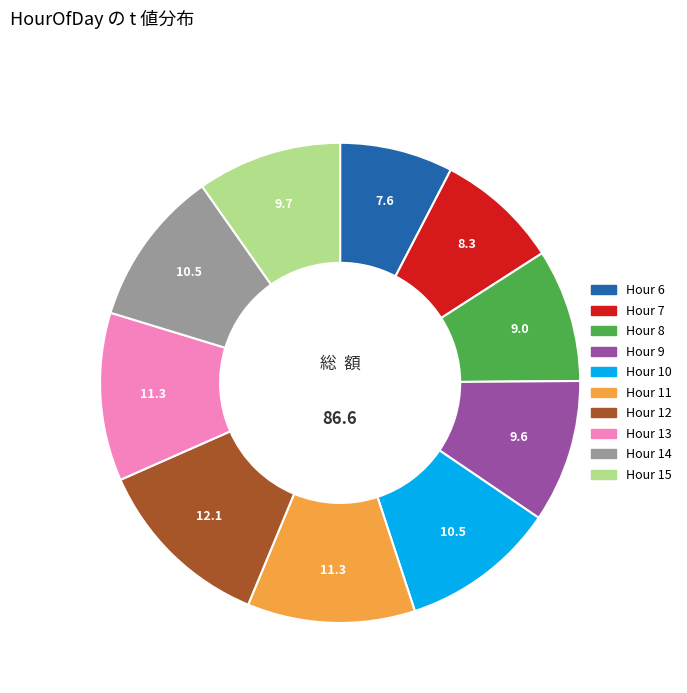

Which slice is the smallest?

Hour 6